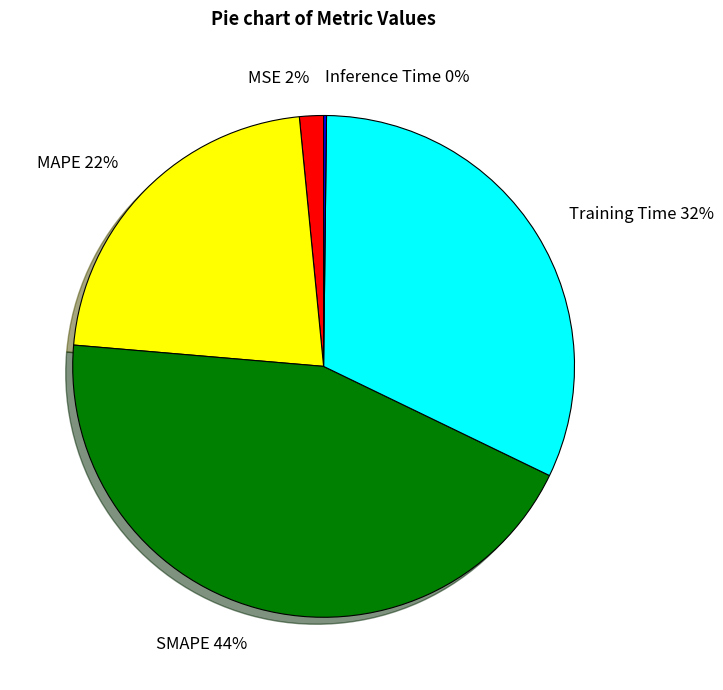

Does any single category account for the majority?

No